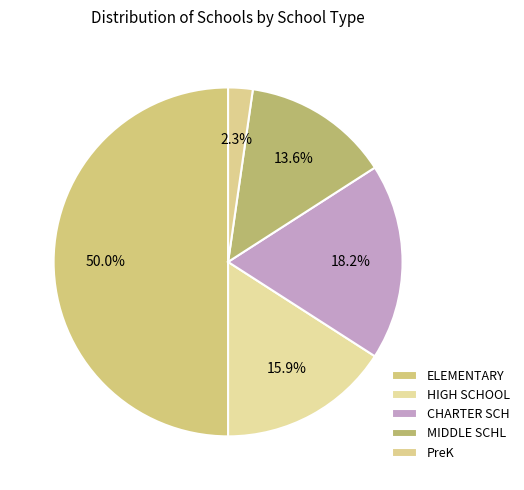

To the nearest percent, what is the difference between the largest and smallest slice percentages?

48%